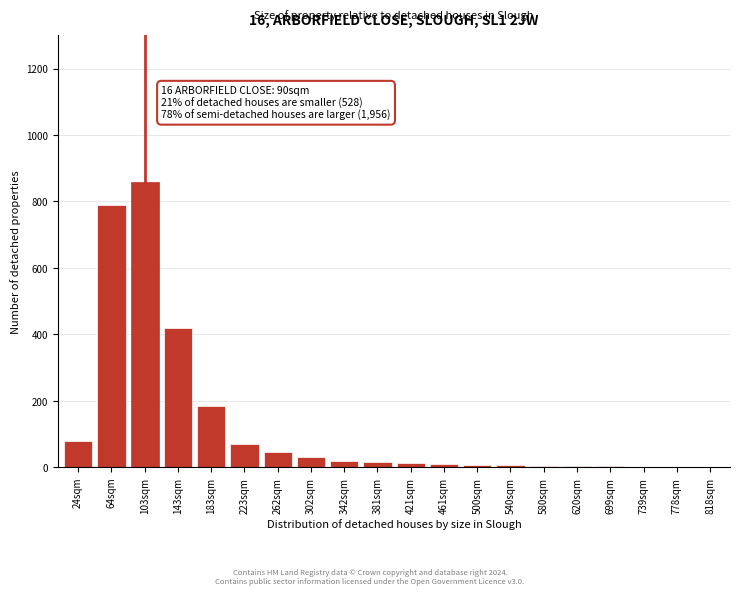

What is the maximum value shown in the chart?

860